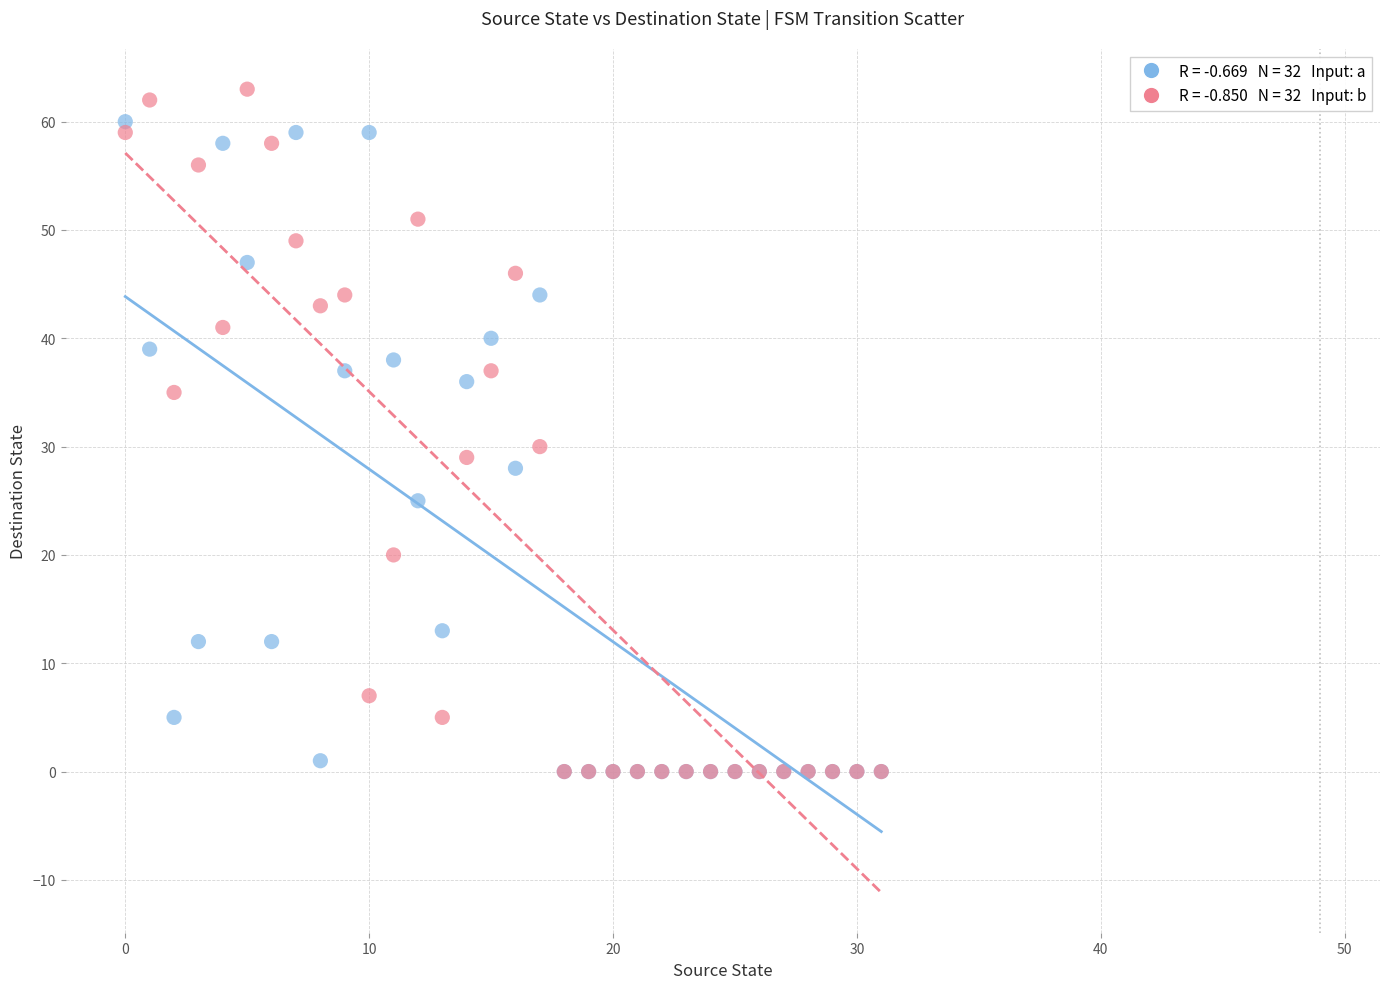

Across all series, what Y value is closest to 31?

30